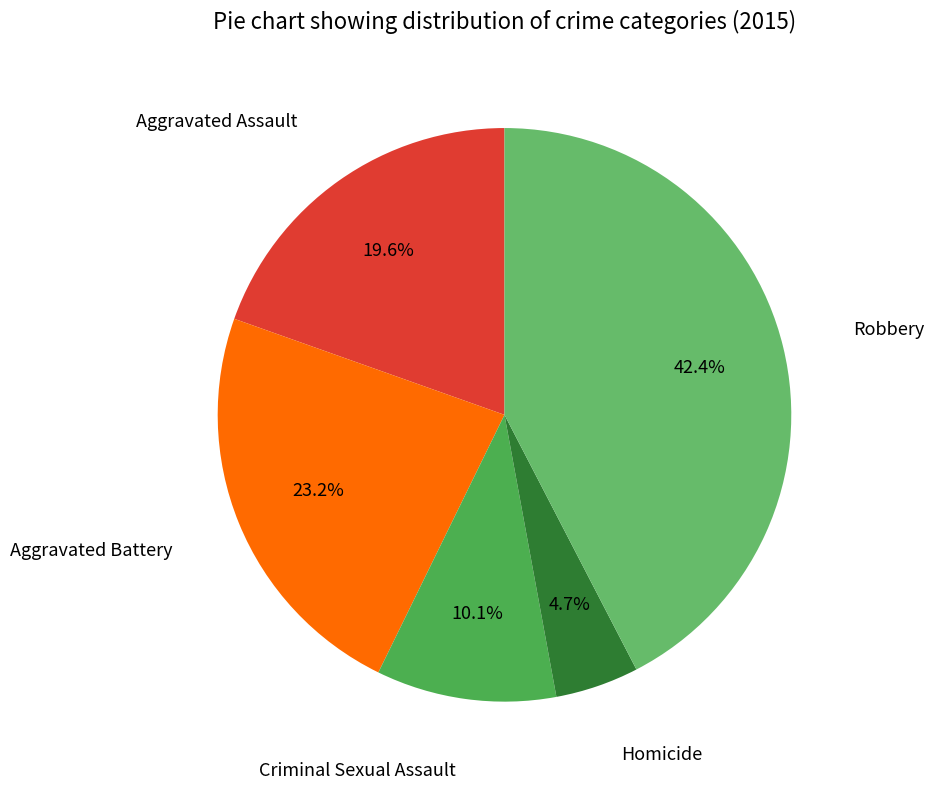

What is the smallest slice in the pie chart?

Homicide